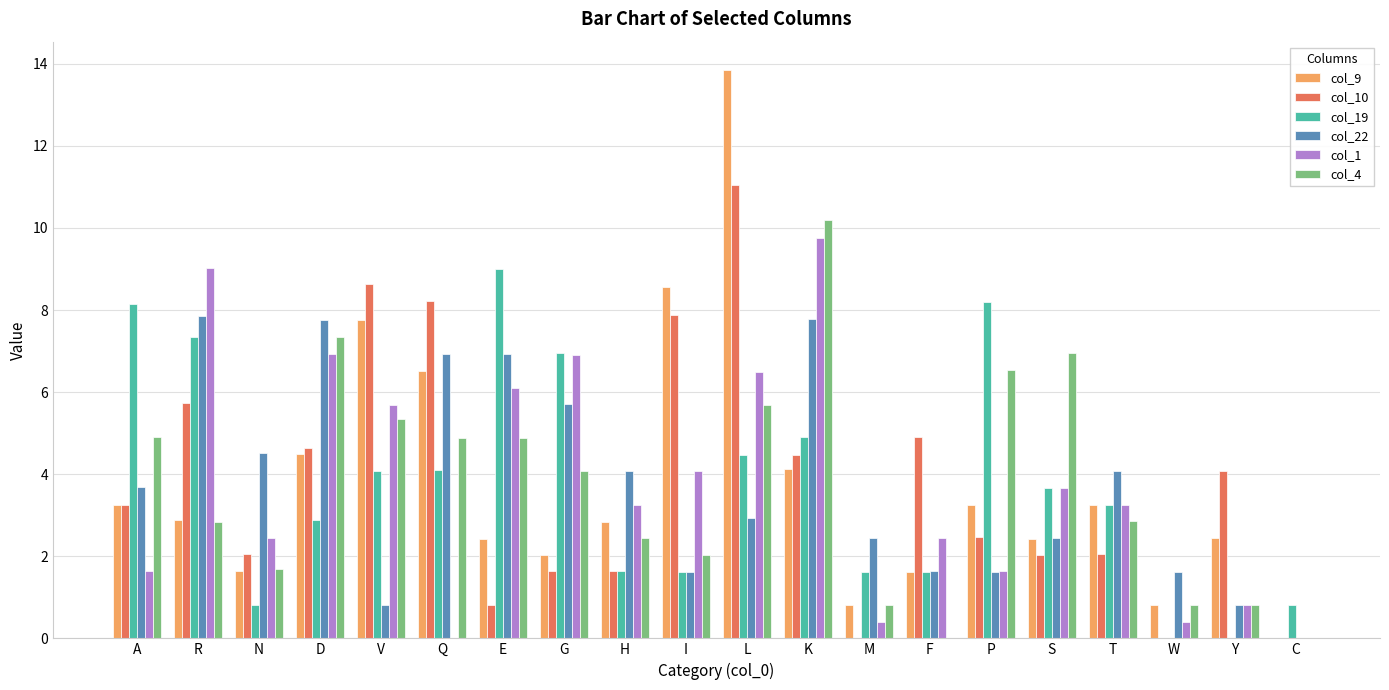

Are the bars horizontal?

No